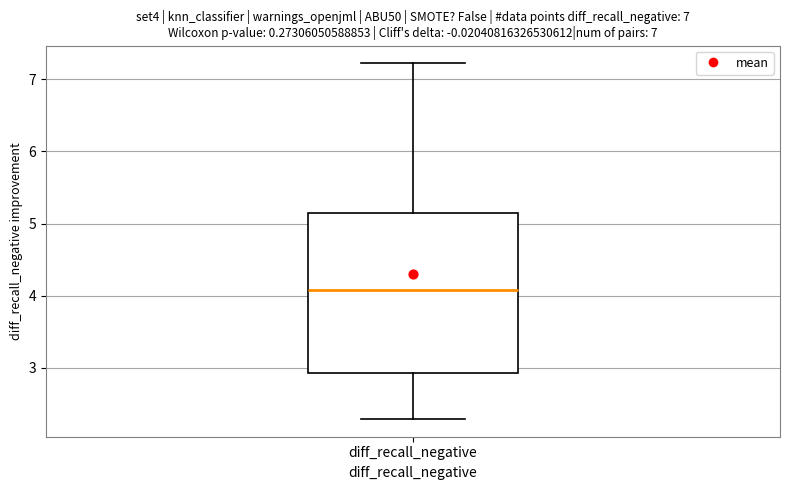

Transcribe this box plot: give where the median line is, the range the box spans, and where the two whiskers end, as read against the y-axis. The values are not printed on the chart, so give them approximately, as read against the axis.

median 4.1, box 2.9 to 5.1, whiskers 2.3 to 7.2